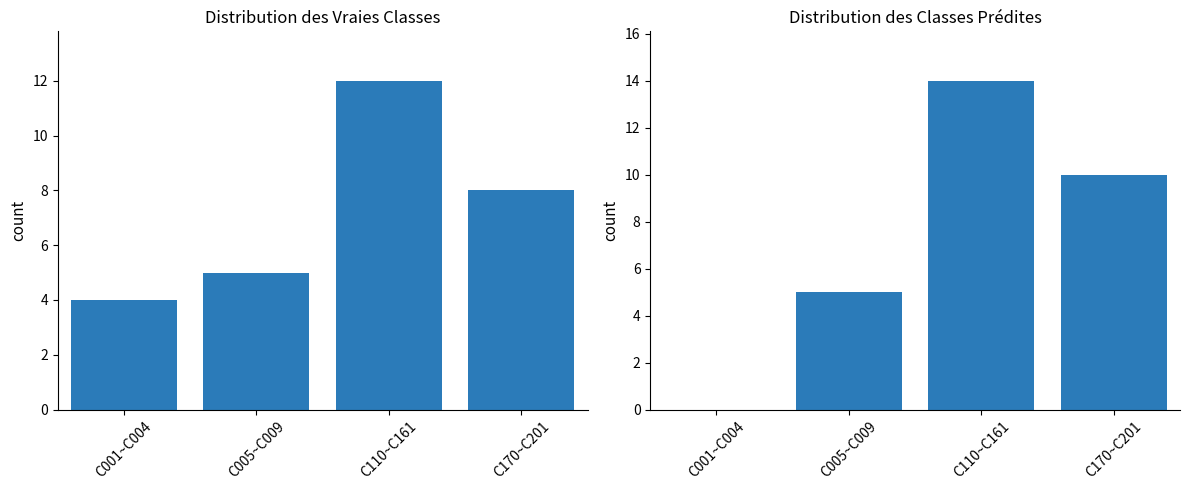

Is it true that the value at C005~C009 is 5?

True